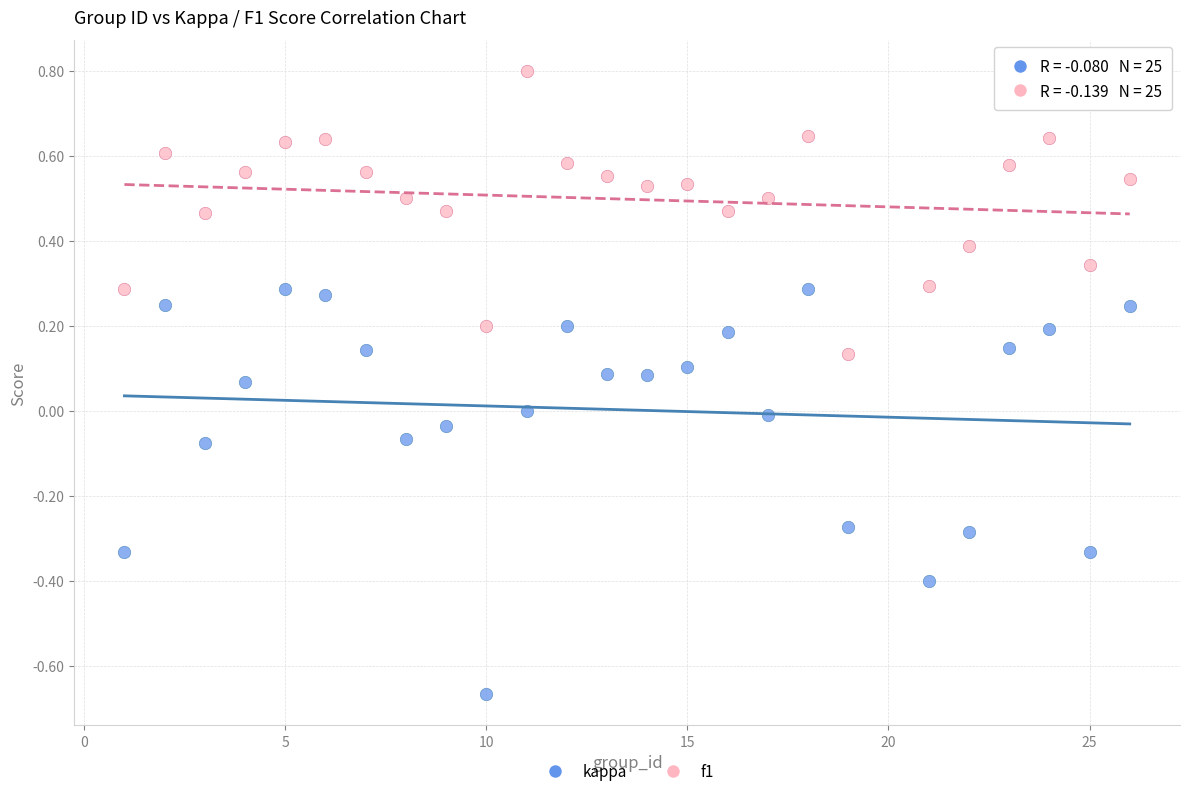

Which series contains the lowest Y value?

kappa